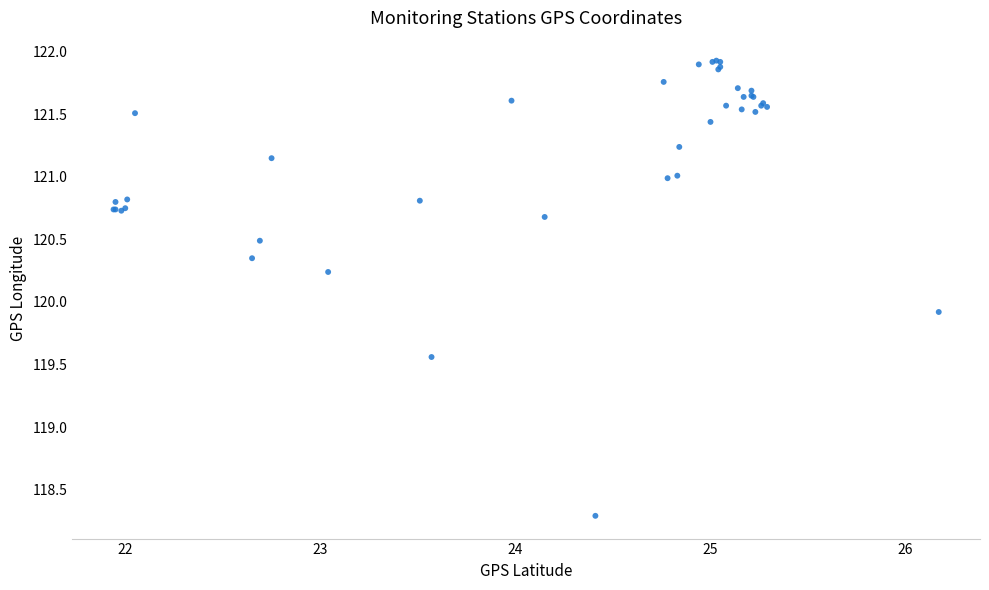

What Y value in the scatter plot is closest to 120?

119.9